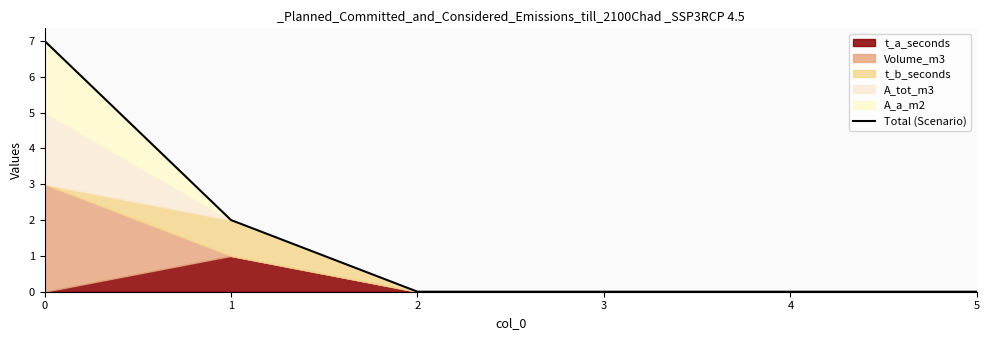

Is it true that the value at 5 is 0?

True